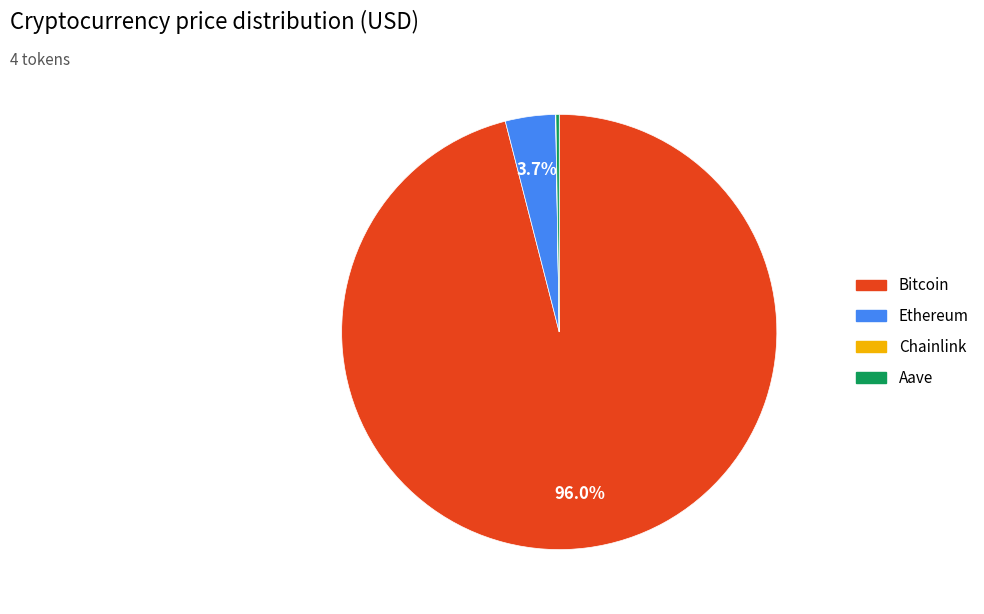

To the nearest percent, what is the difference between the largest and smallest slice percentages?

96%